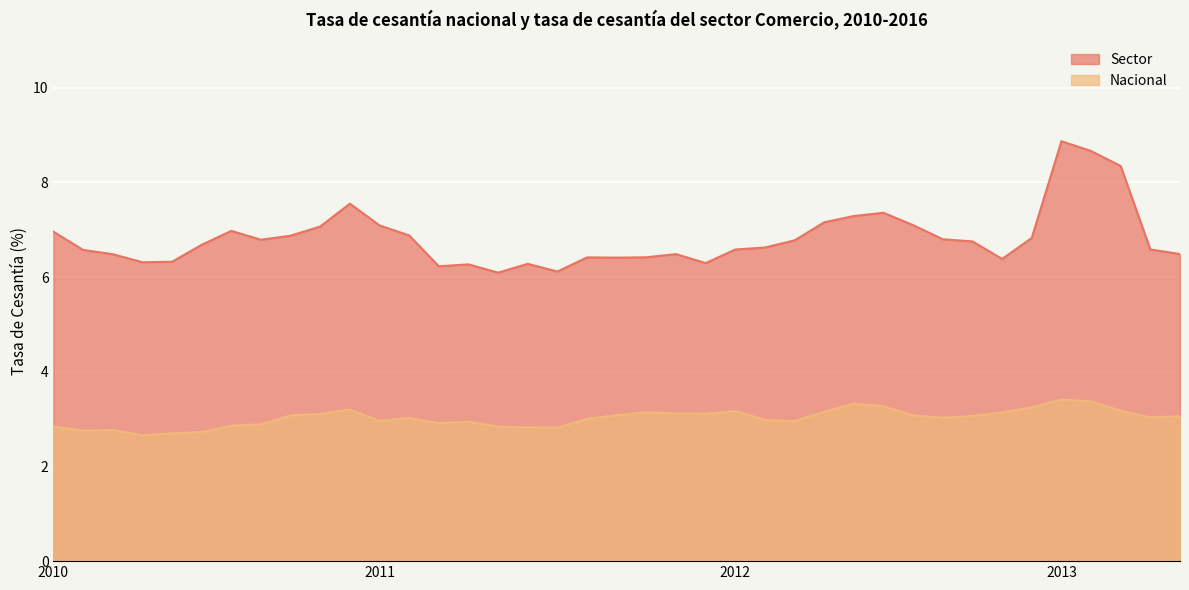

How many lines are shown in the chart?

2